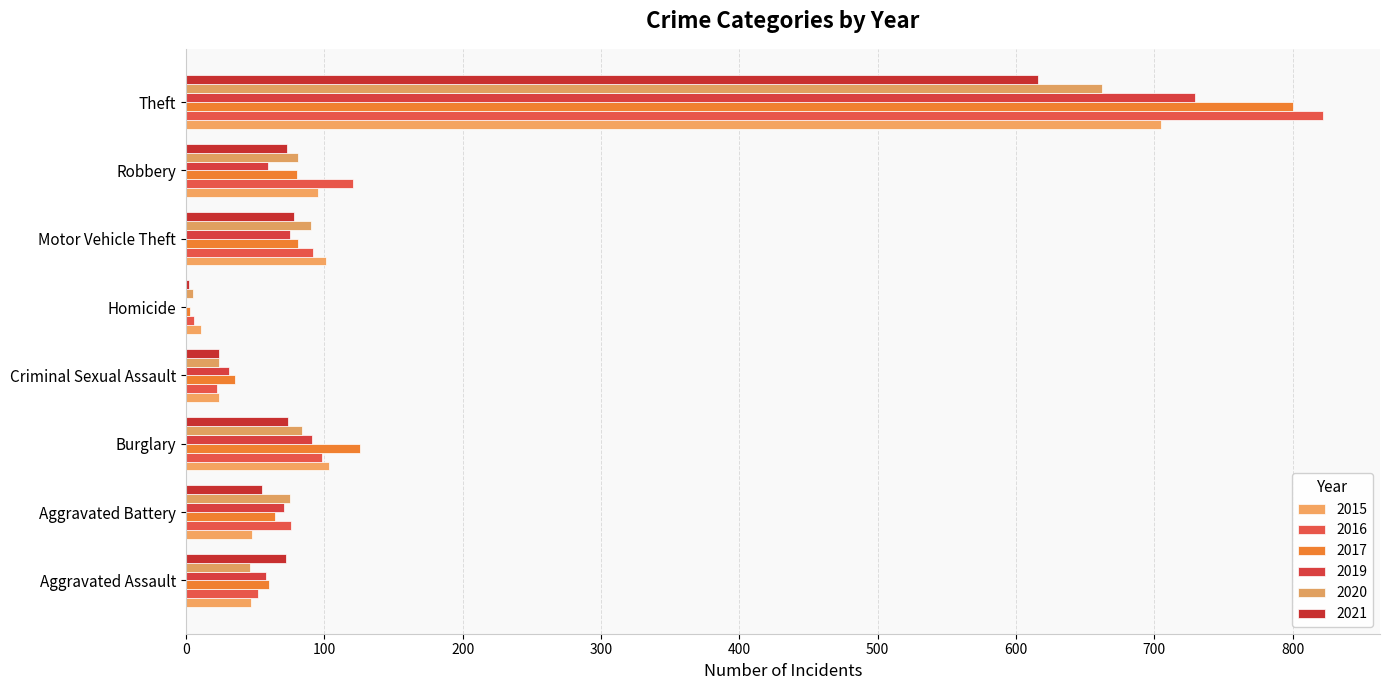

How many distinct data groups are displayed?

6